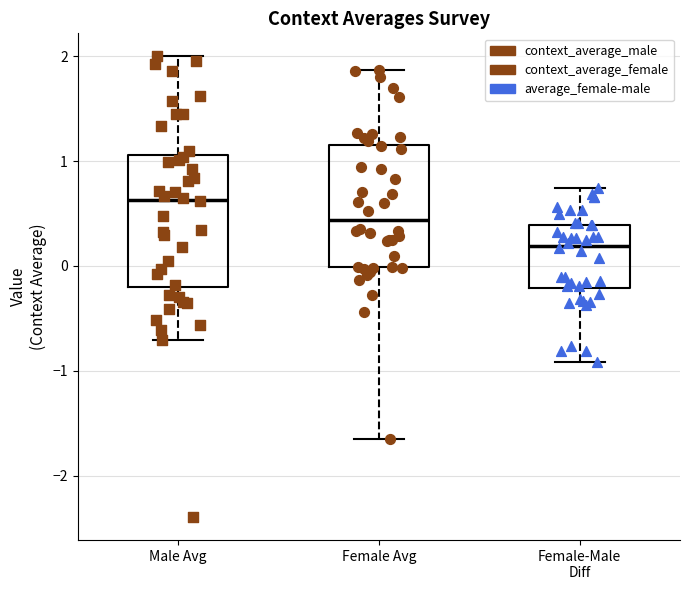

Which box has the lowest median line?

Female-Male Diff